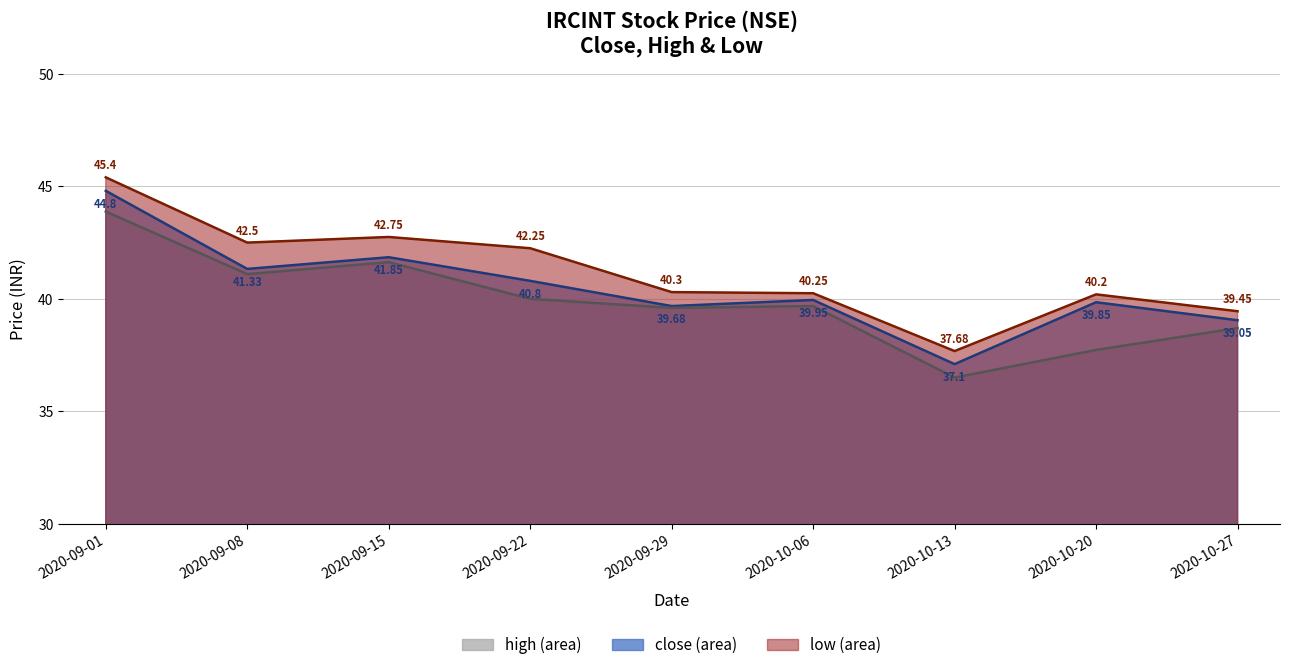

What is the highest value of the close series?

44.8